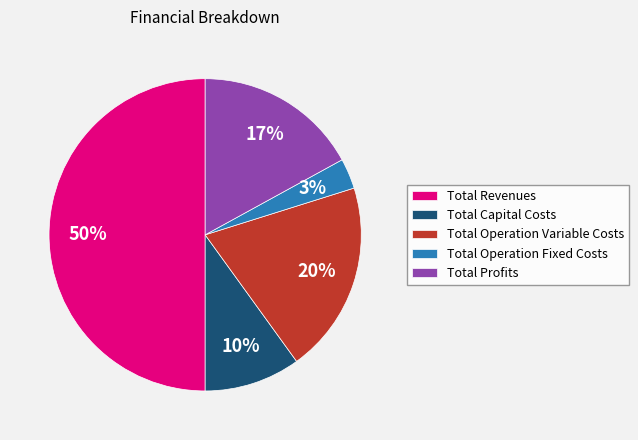

The Total Profits slice represents 4% of the pie. True or false?

False